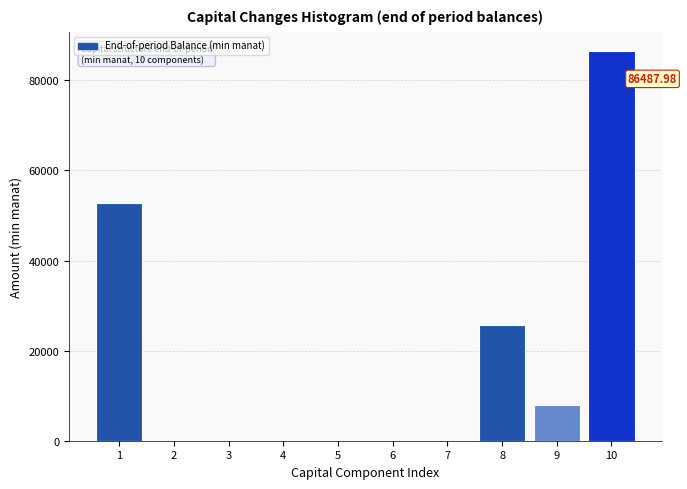

What is the sum of the values at 7 and 9?

7876.7